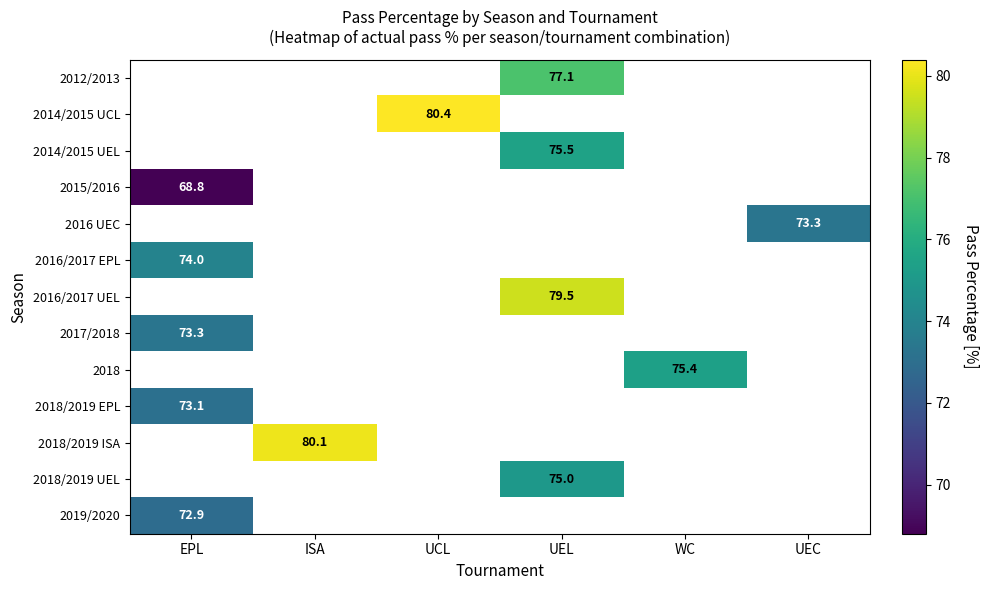

The value of 2017/2018 at EPL is 73.3. True or false?

True